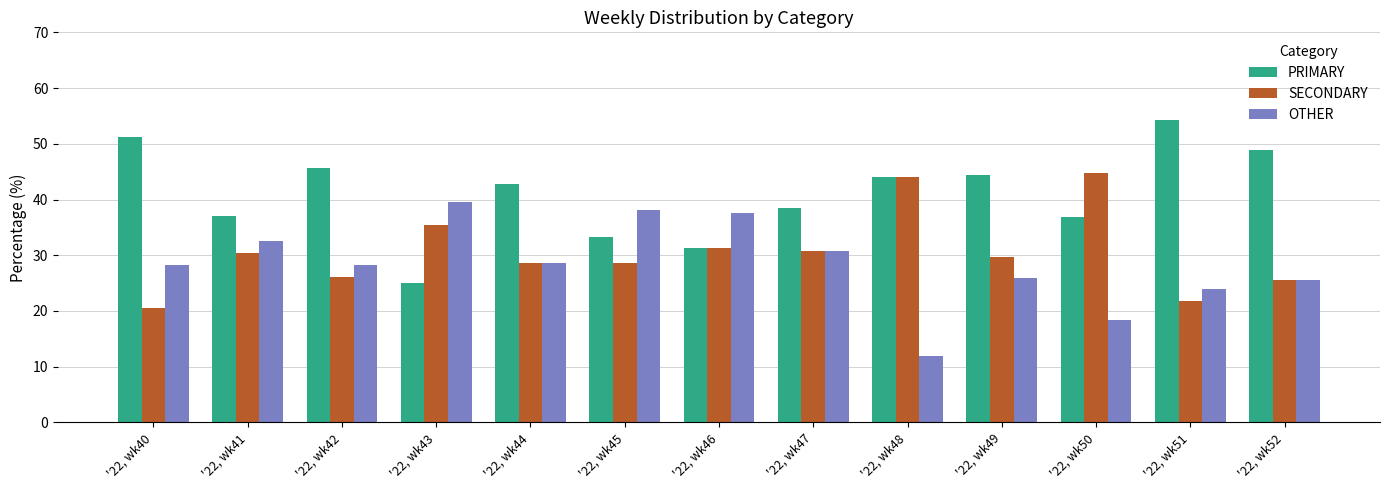

Which series has the largest range (max minus min)?

PRIMARY